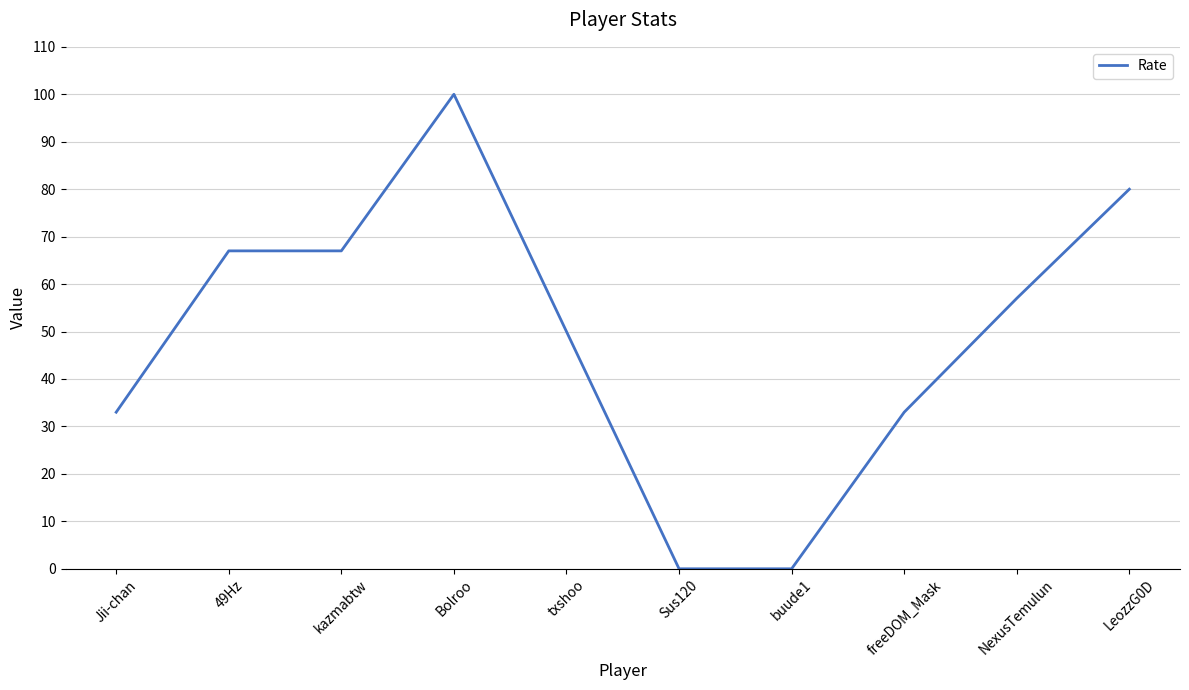

What position from the right is freeDOM_Mask?

3